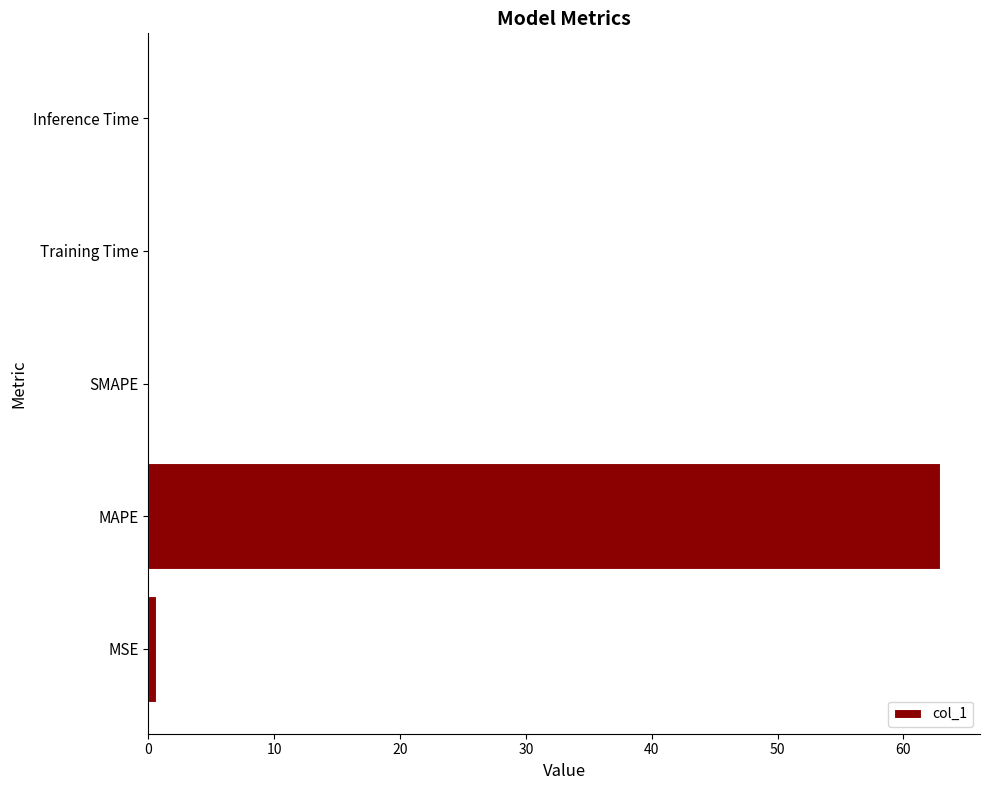

Which category has the highest value across all series?

MAPE